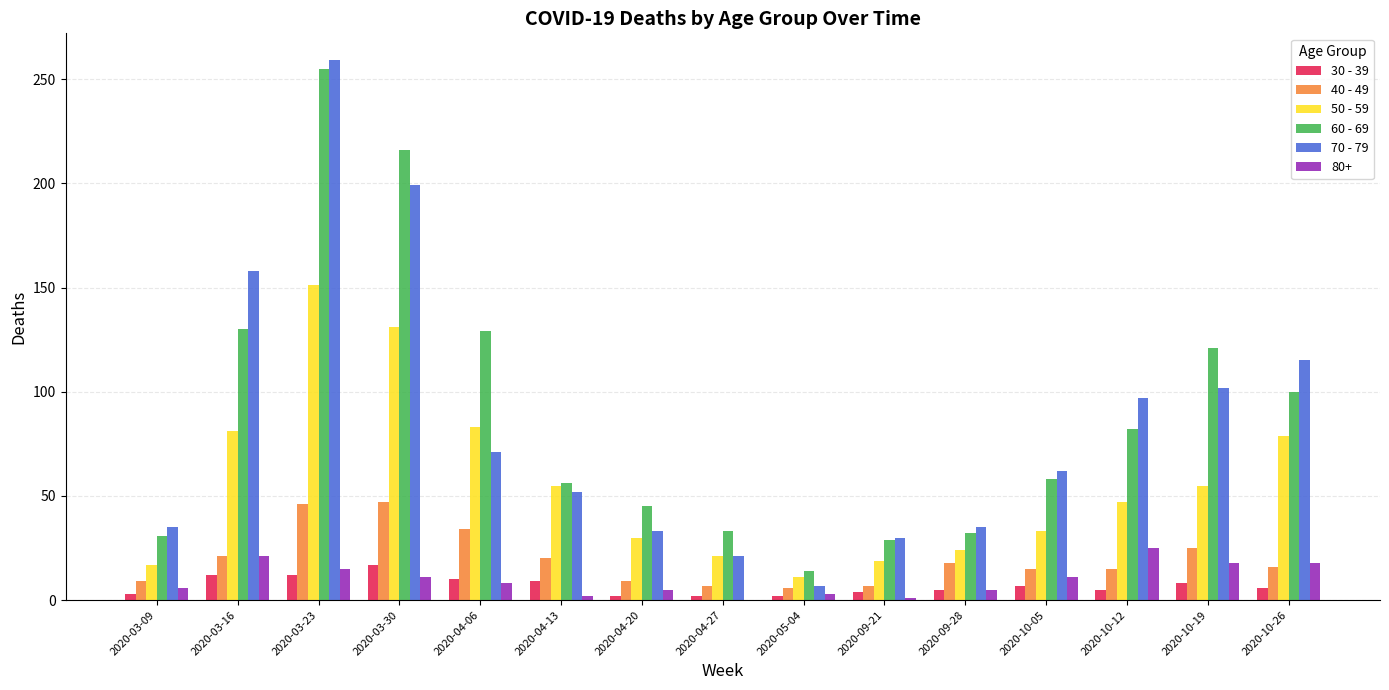

The 30 - 39 series shows 6 at 2020-10-26. True or false?

True